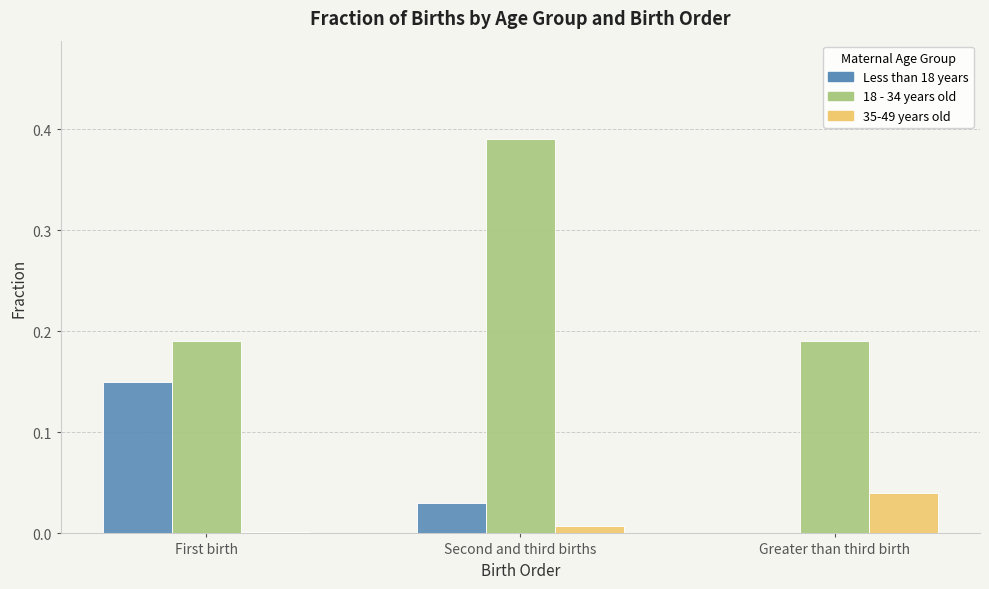

Which series has the widest spread of values?

18 - 34 years old